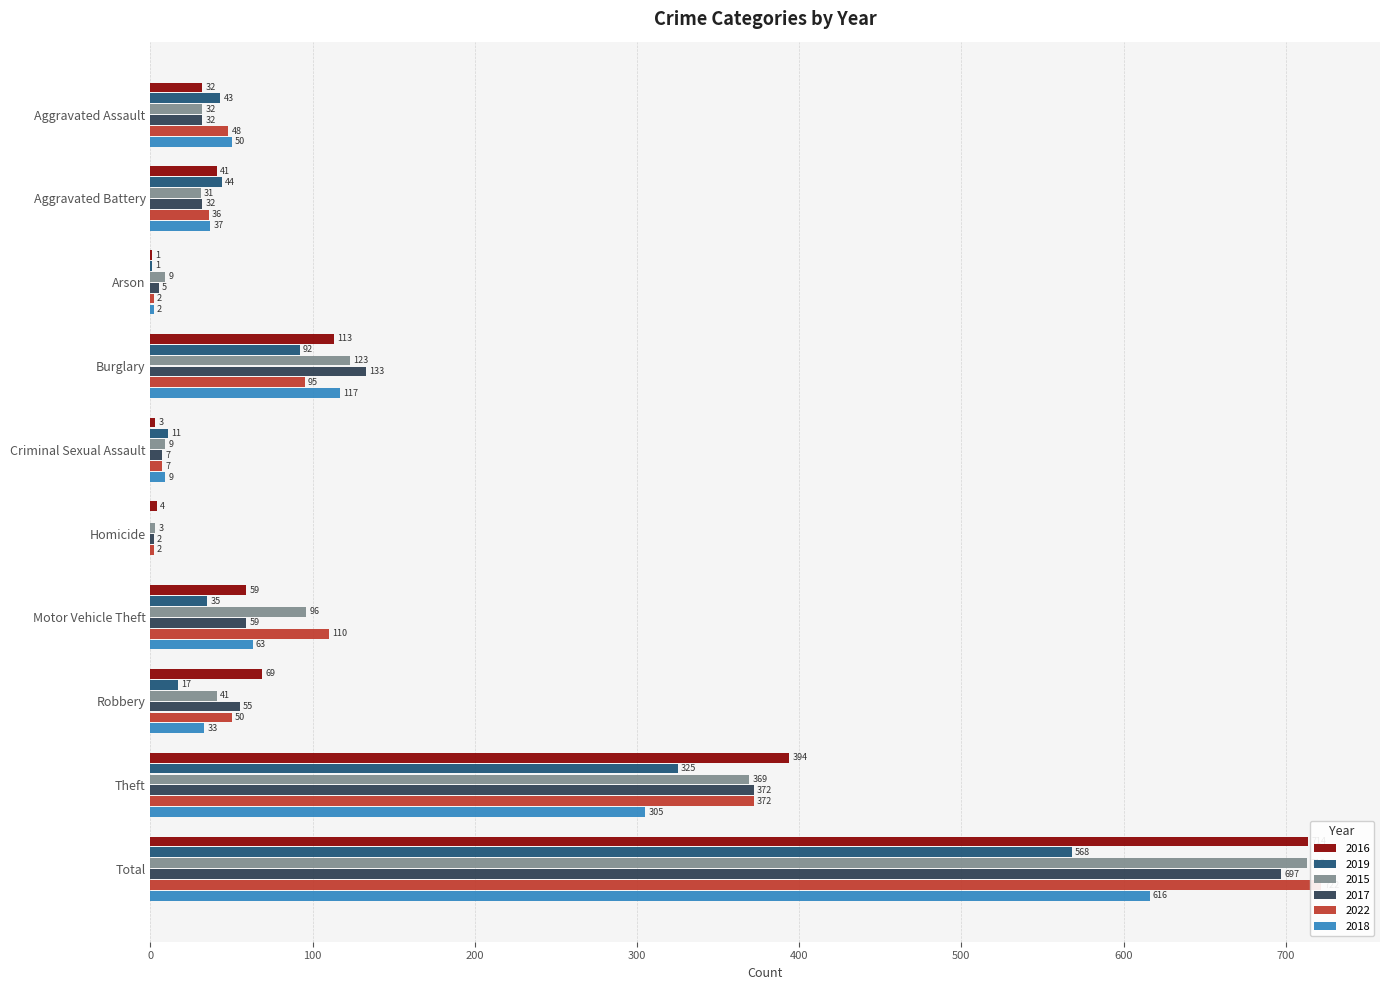

The value of 2016 at Aggravated Battery is 13. True or false?

False